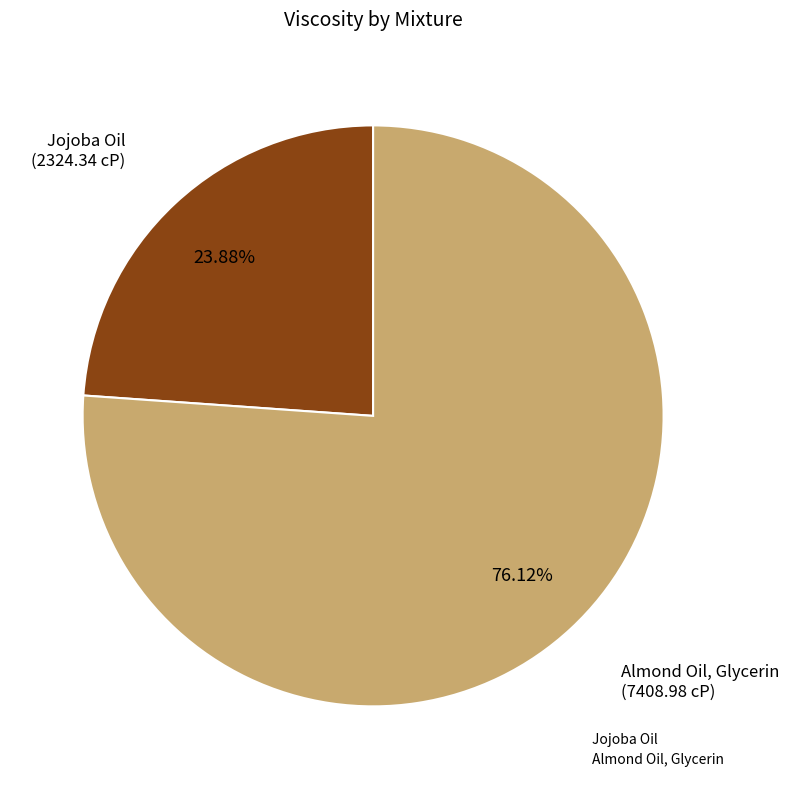

How many segments does this pie chart have?

2